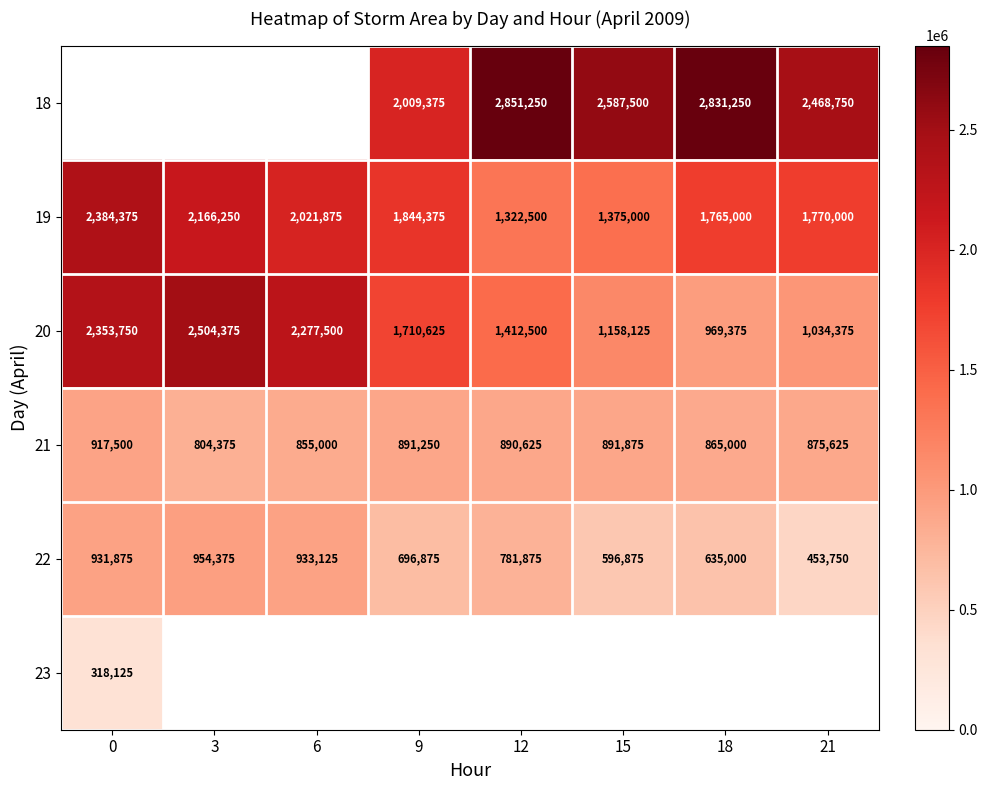

Rank the categories by 19 value from lowest to highest.

12, 15, 18, 21, 9, 6, 3, 0